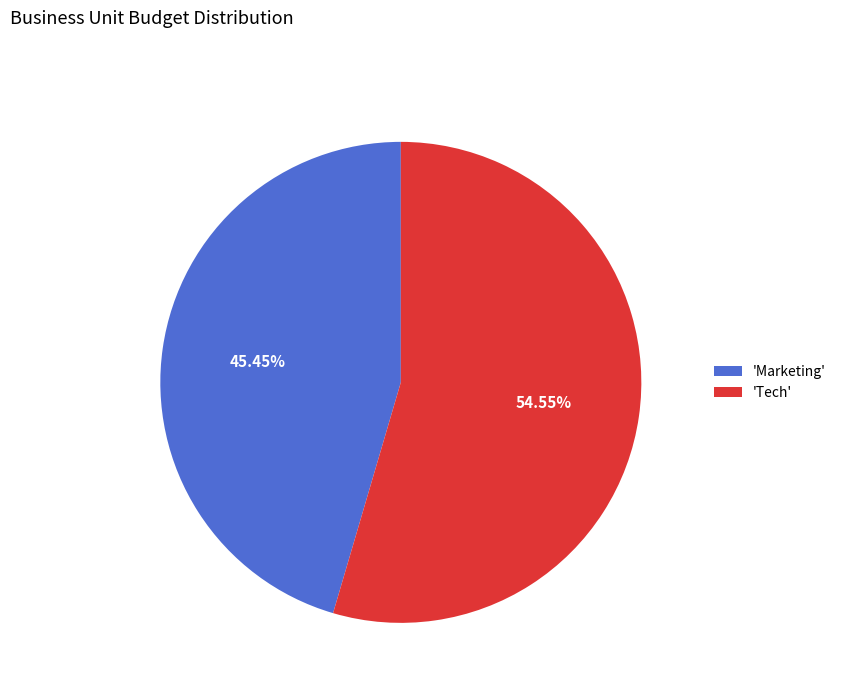

Rank the categories by value from highest to lowest.

'Tech', 'Marketing'